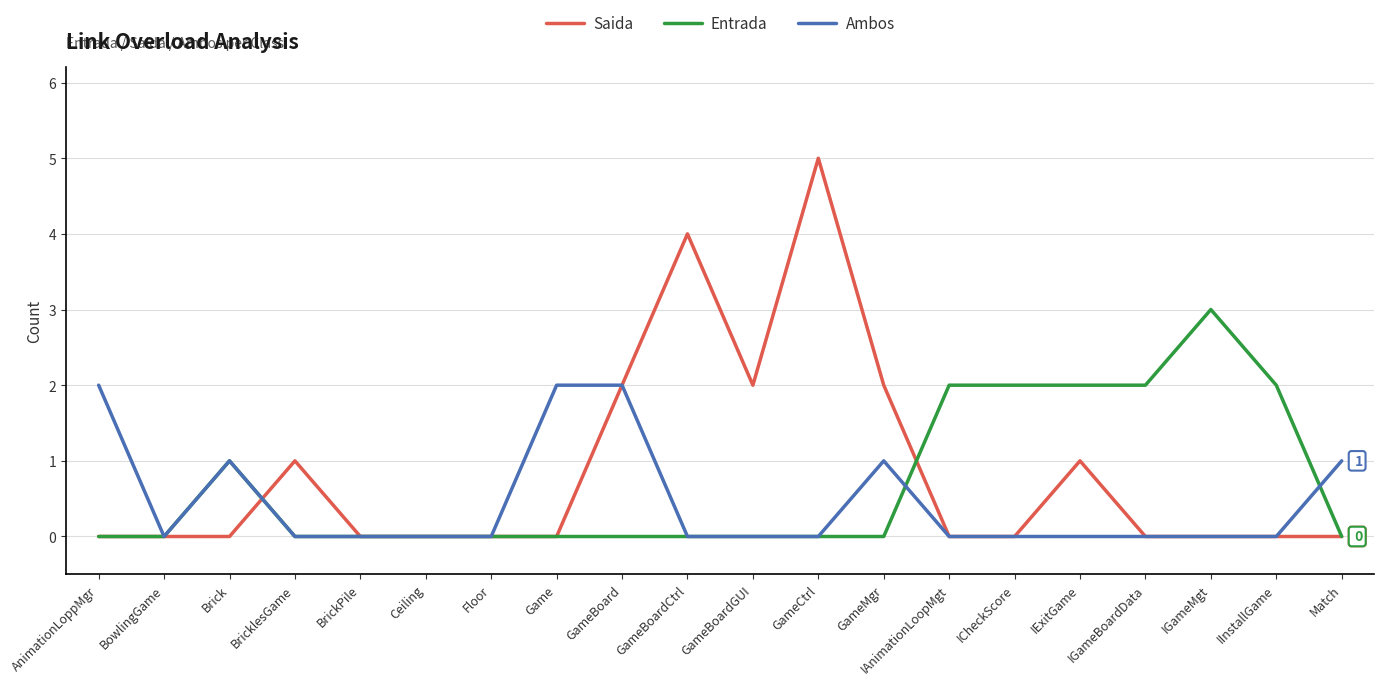

Which series changed the most between BricklesGame and IGameBoardData?

Entrada